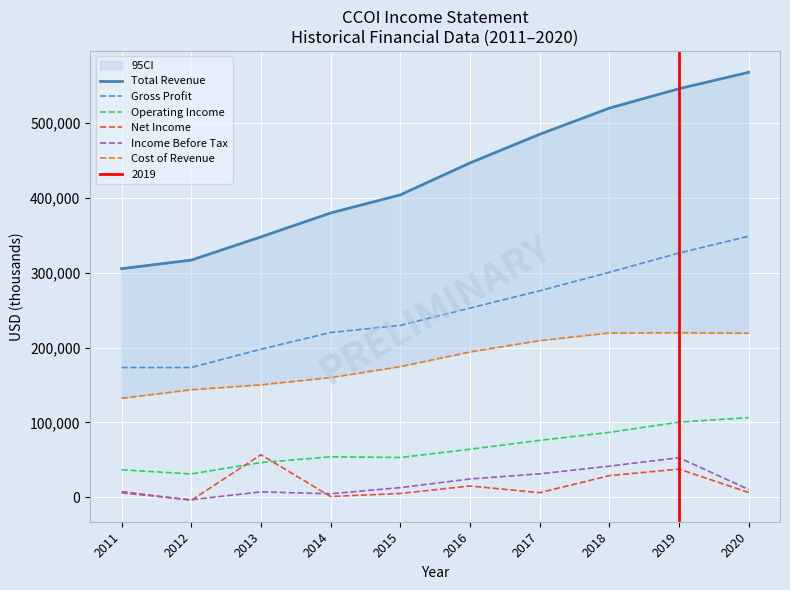

Which series has the largest total across all categories?

Total Revenue